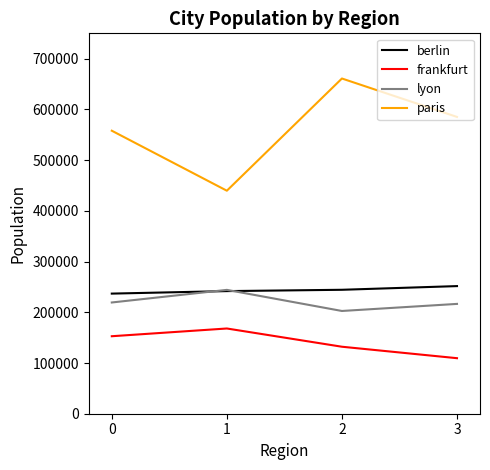

True or false: lyon and paris cross at least once.

False